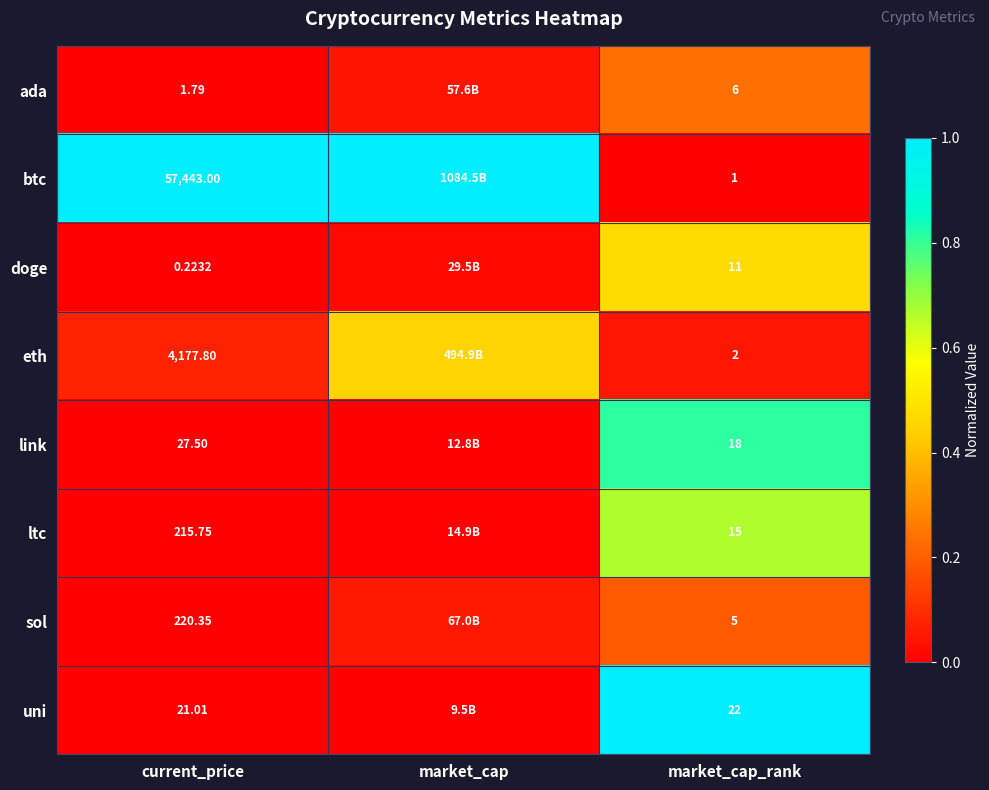

Between current_price and market_cap_rank, which series saw the biggest shift?

btc